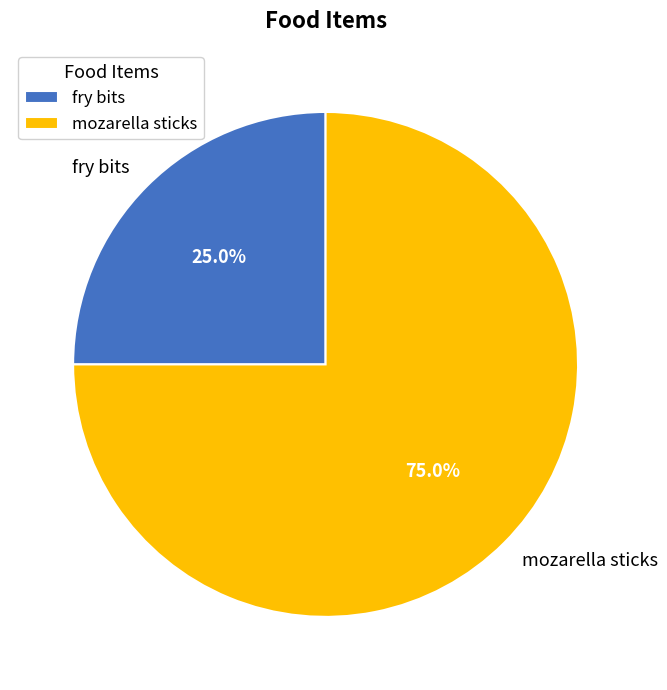

The mozarella sticks slice represents 61% of the pie. True or false?

False